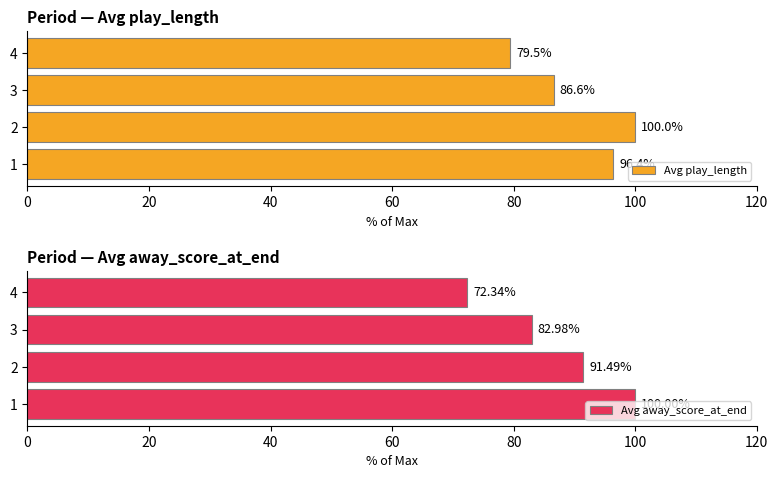

Which series changed the most between 0 and 20?

Avg away_score_at_end